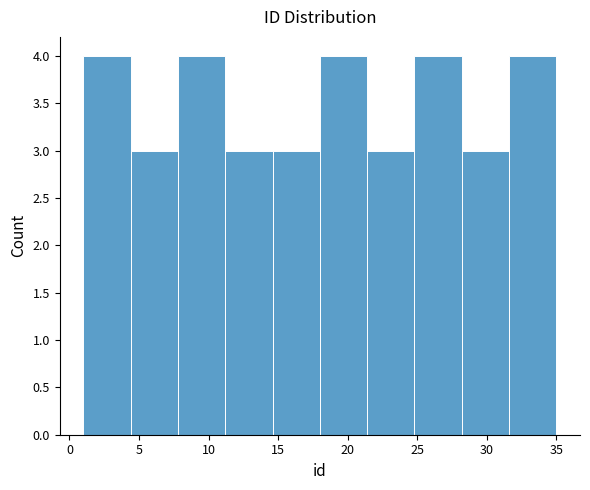

Reading left to right, list every bar in this chart as the range it spans on the x-axis followed by its height. Neither the bar edges nor the heights are printed on the chart, so give them approximately, as read against the axes.

1.0 to 4.4: 4
4.4 to 7.8: 3
7.8 to 11.2: 4
11.2 to 14.6: 3
14.6 to 18.0: 3
18.0 to 21.4: 4
21.4 to 24.8: 3
24.8 to 28.2: 4
28.2 to 31.6: 3
31.6 to 35.0: 4